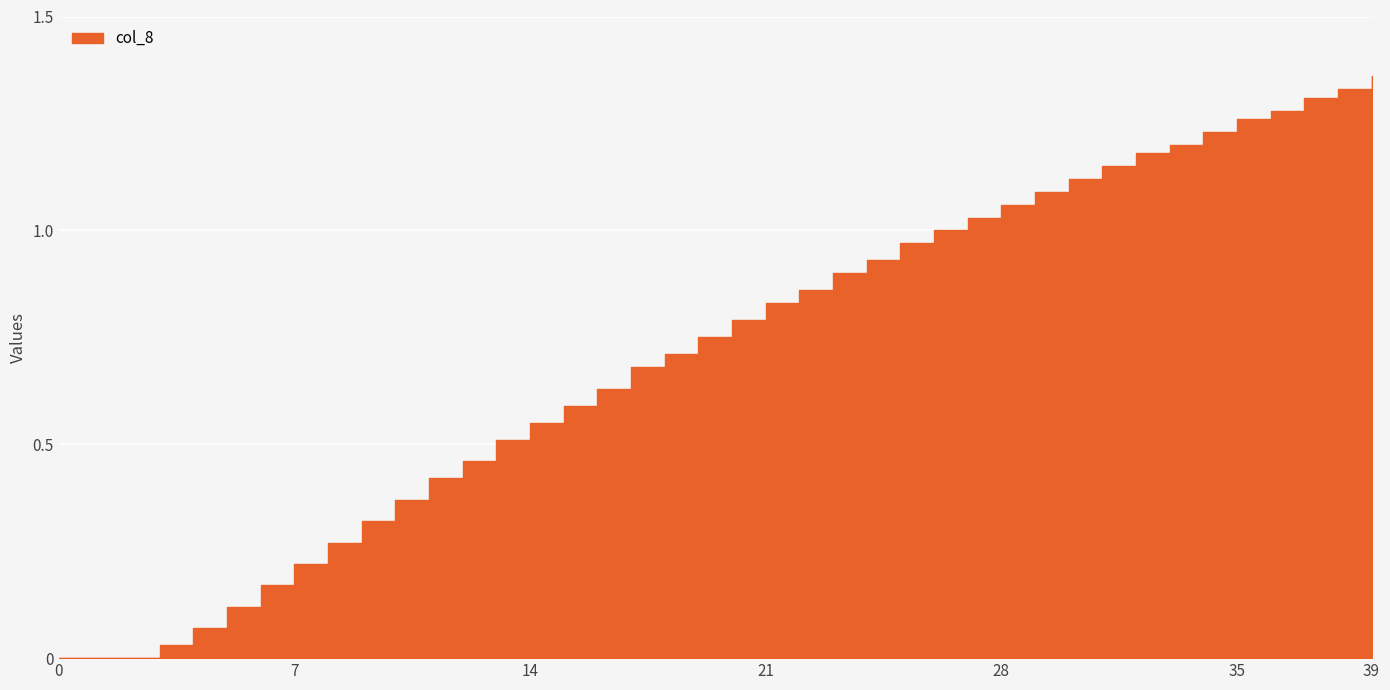

Reading left to right, list all the values displayed in this chart.

0.0	0.0	0.0	0.0	0.1	0.1	0.2	0.2	0.3	0.3	0.4	0.4	0.5	0.5	0.6	0.6	0.6	0.7	0.7	0.8	0.8	0.8	0.9	0.9	0.9	1.0	1.0	1.0	1.1	1.1	1.1	1.1	1.2	1.2	1.2	1.3	1.3	1.3	1.3	1.4